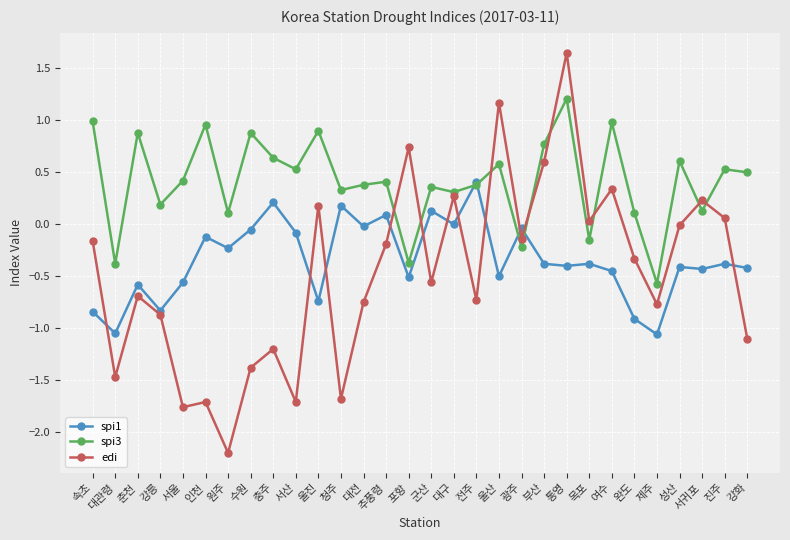

What is the label of the 26th point from the right?

서울